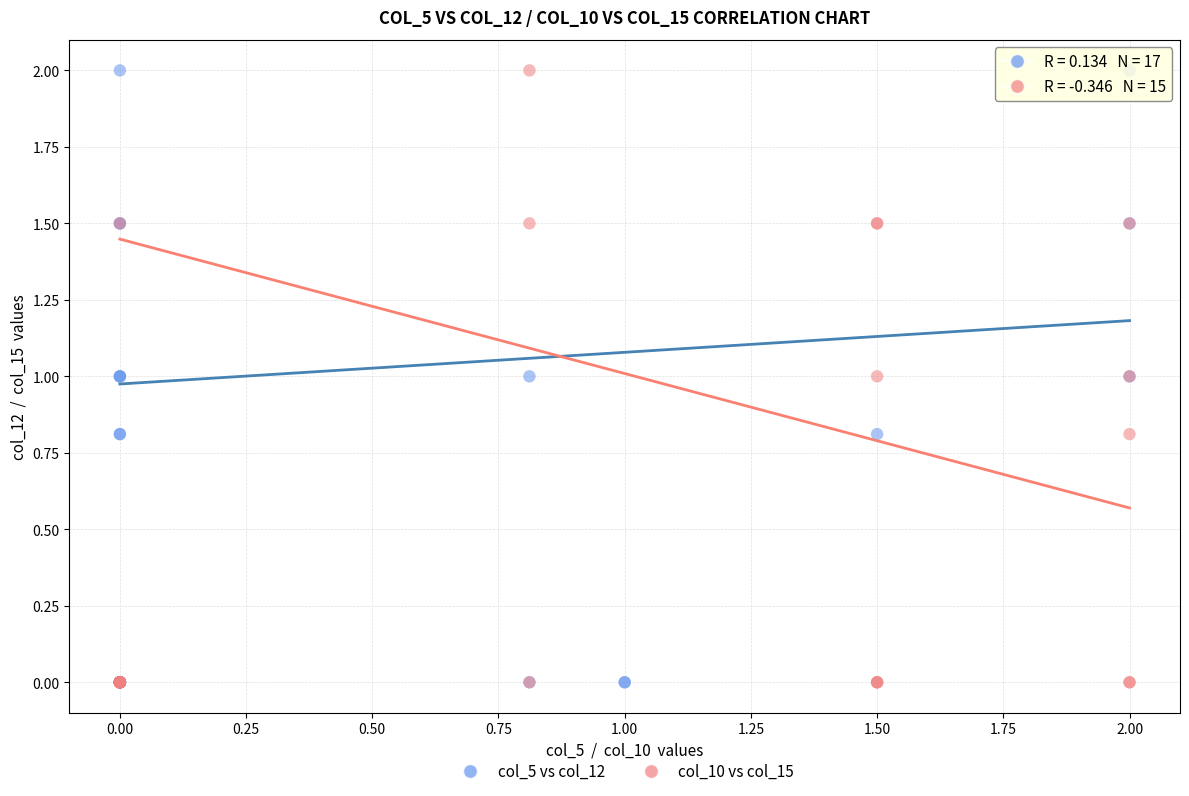

What are all the series names shown in the legend?

col_5 vs col_12, col_10 vs col_15